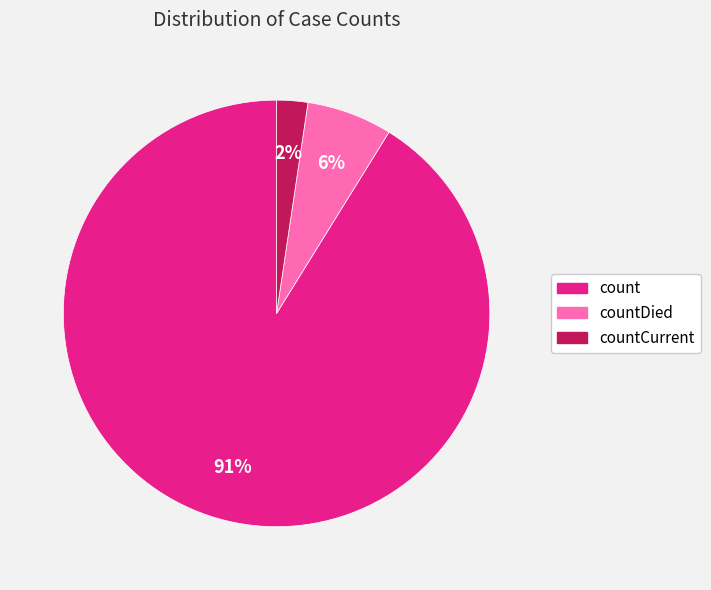

Count the number of slices in the pie.

3